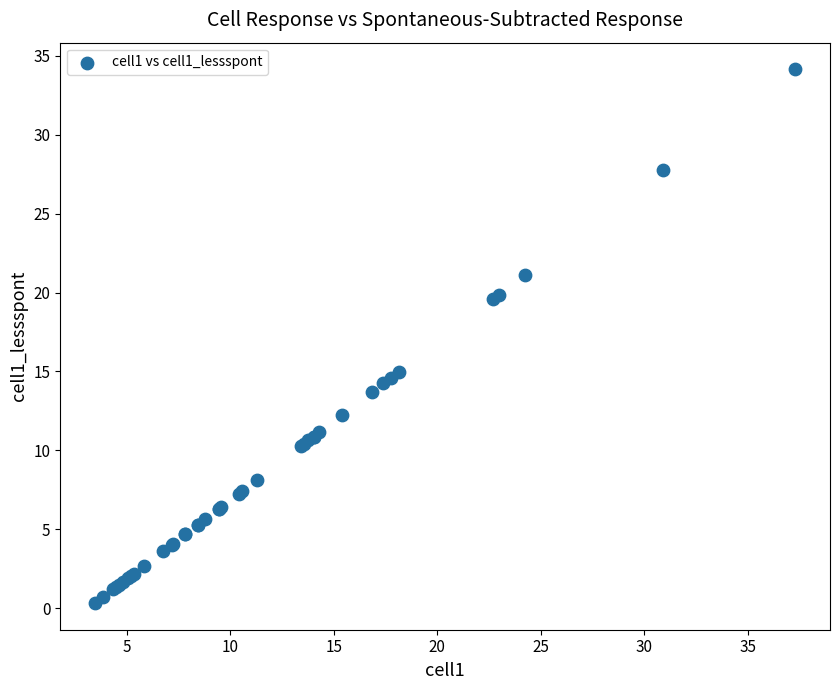

What Y value in the scatter plot is closest to 17?

15.0